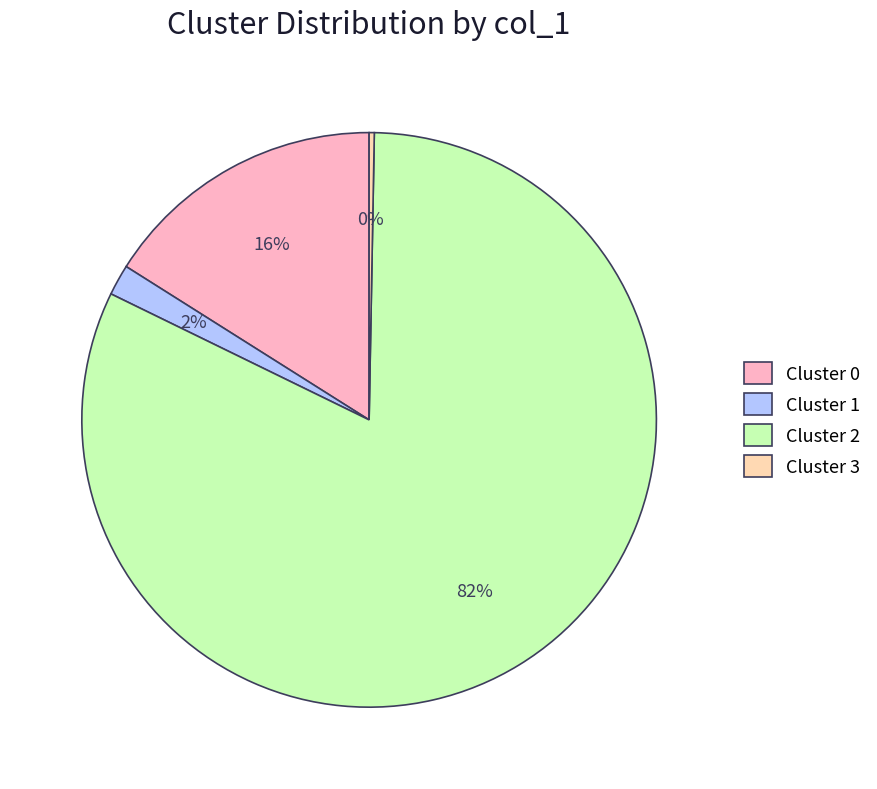

Which slice is the smallest?

Cluster 3